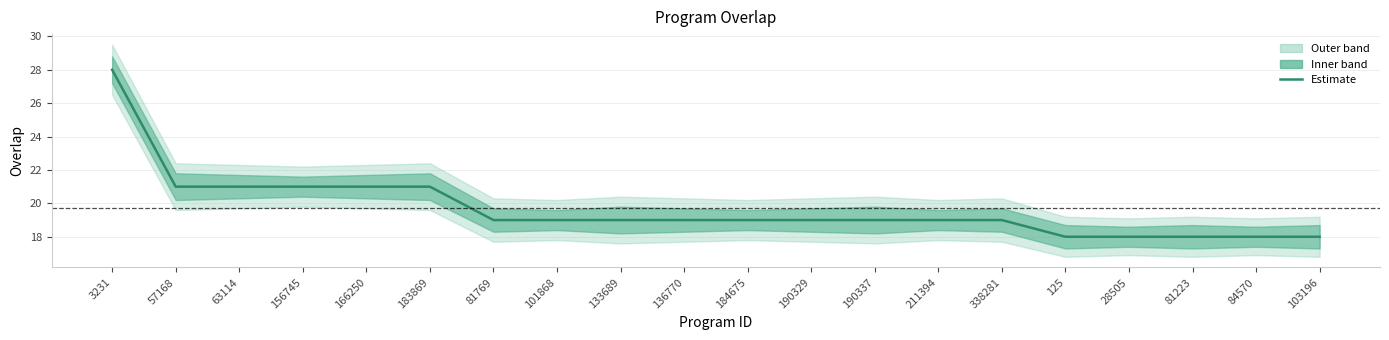

What is the sum of the values at 190337 and 3231?

47